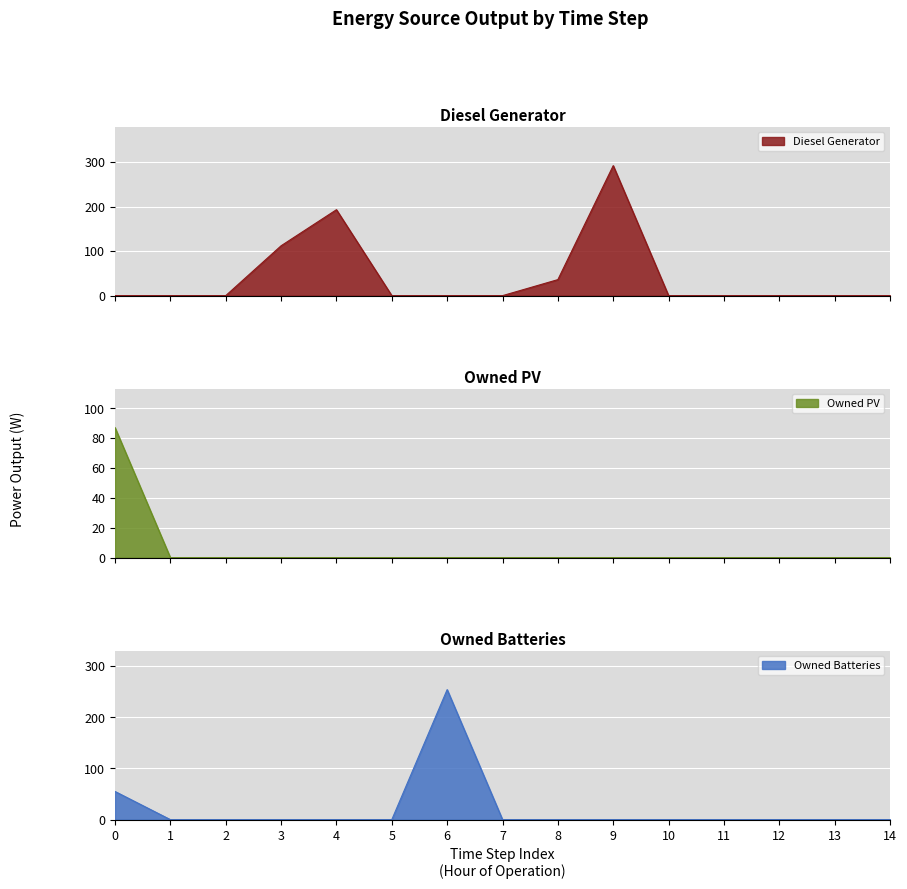

How many values in Diesel Generator are above zero?

4